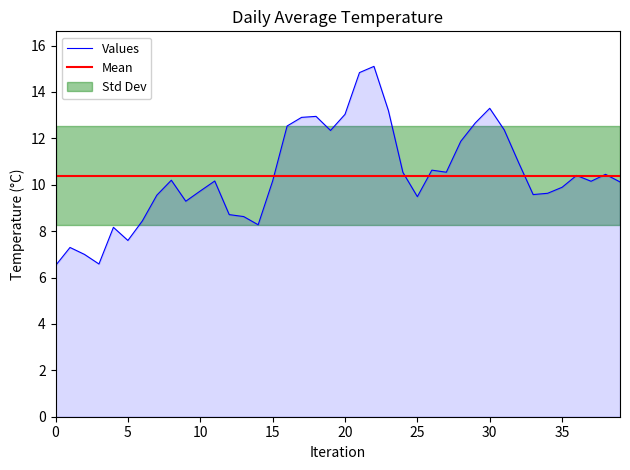

What is the change in value from 9 to 17?

+3.6